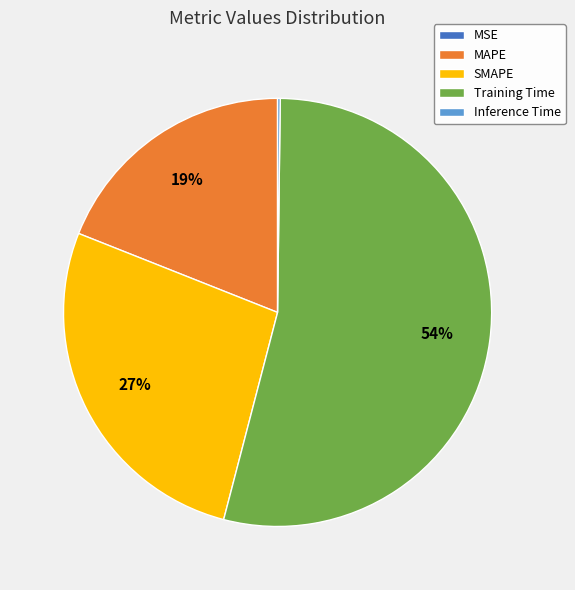

Which has a higher value, MAPE or SMAPE?

SMAPE